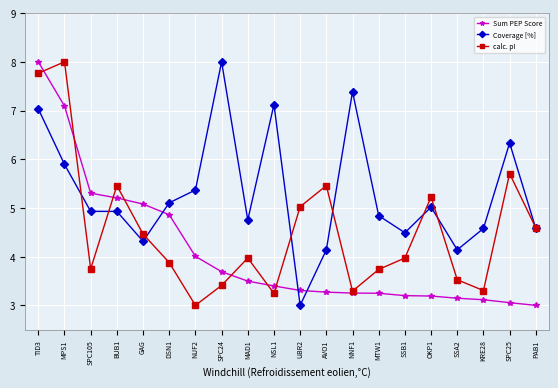

Which series changed the most between MPS1 and GAG?

calc. pI